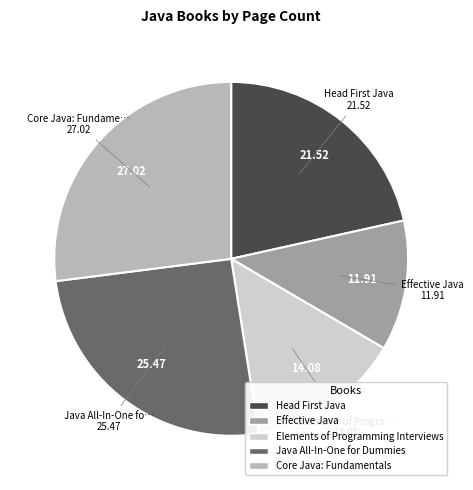

What is the largest slice in the pie chart?

Core Java: Fundamentals